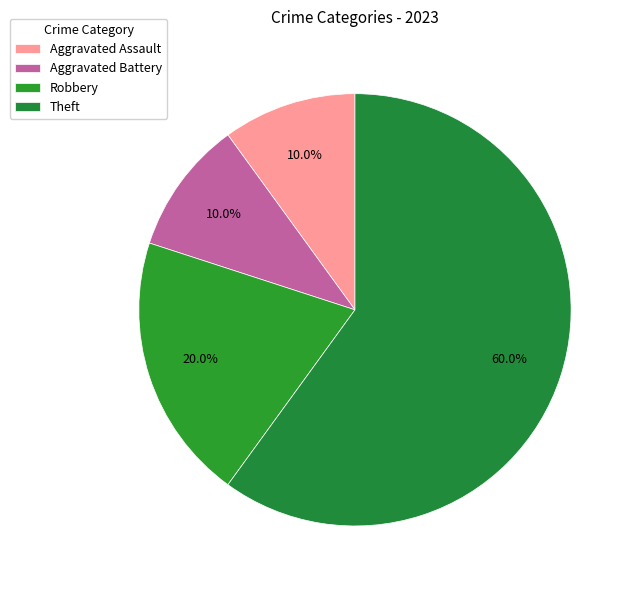

True or false: Aggravated Battery accounts for 1% of the total.

False